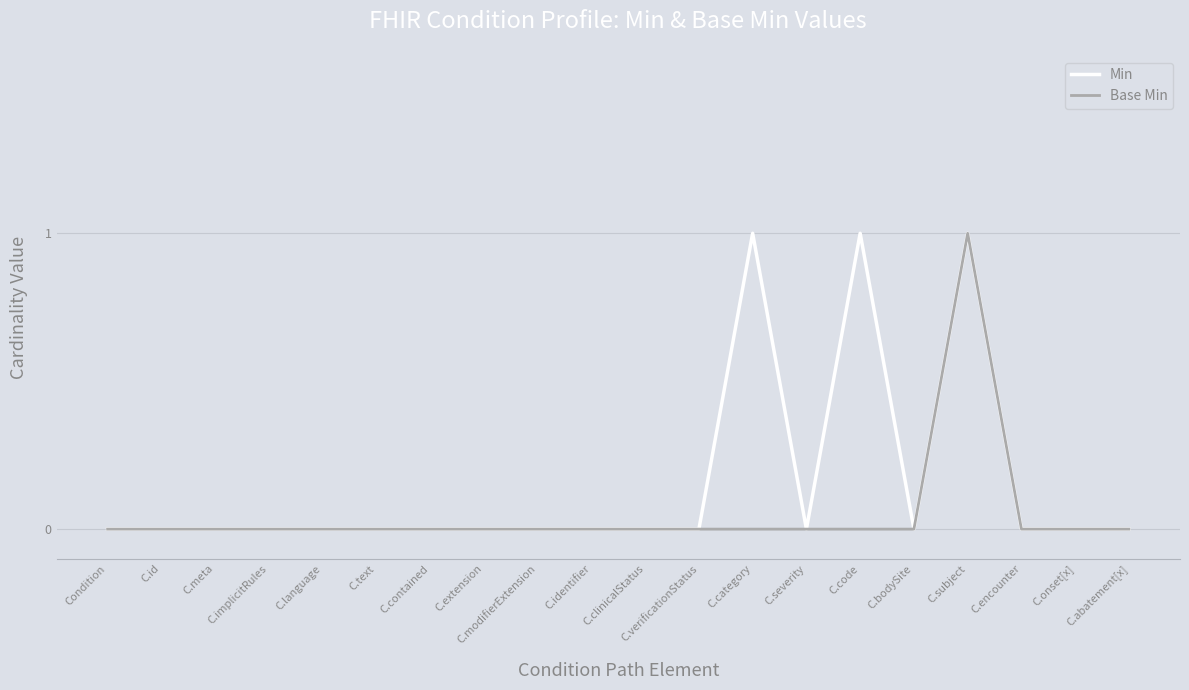

Rank the series by their average value, from lowest to highest.

Base Min, Min